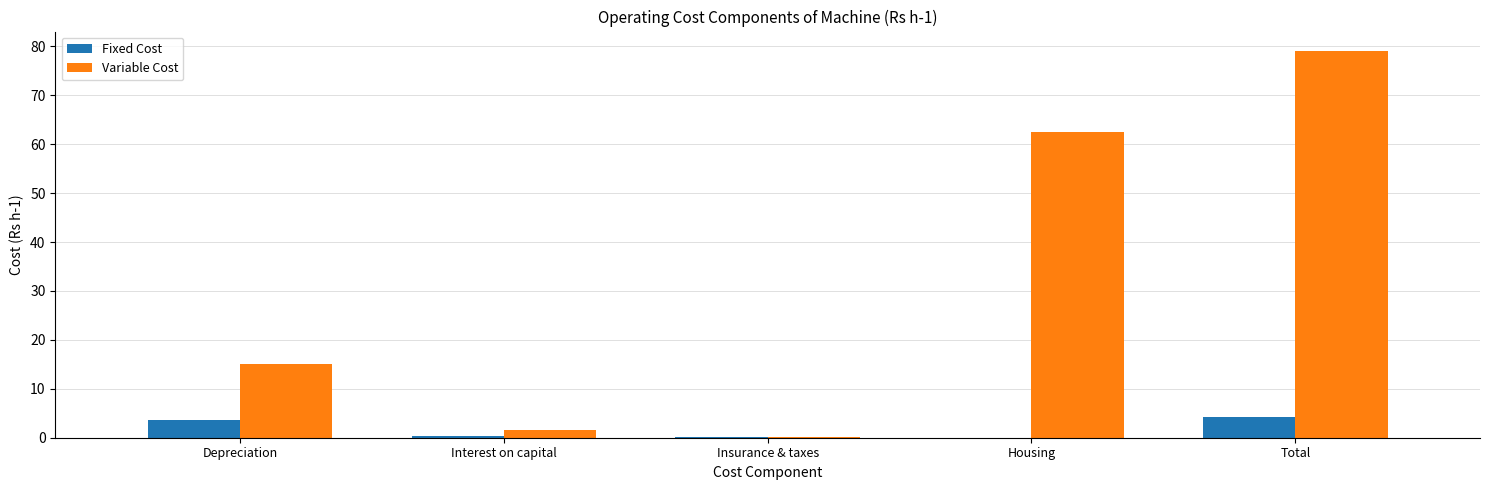

Which series has the largest range (max minus min)?

Variable Cost